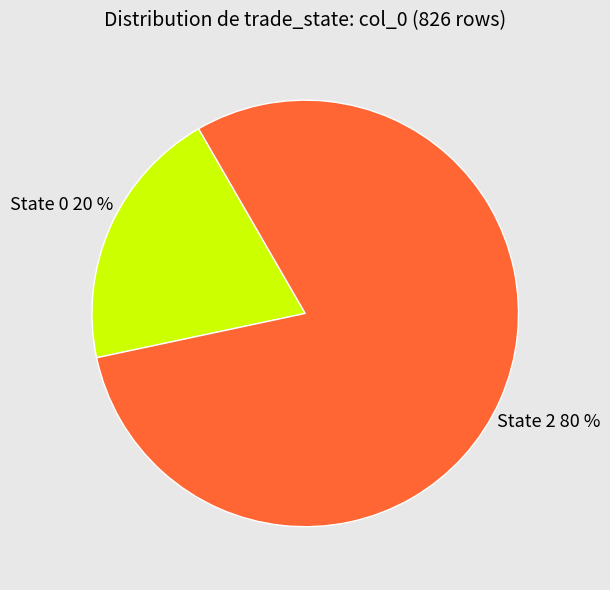

Is there a majority slice in this chart?

Yes